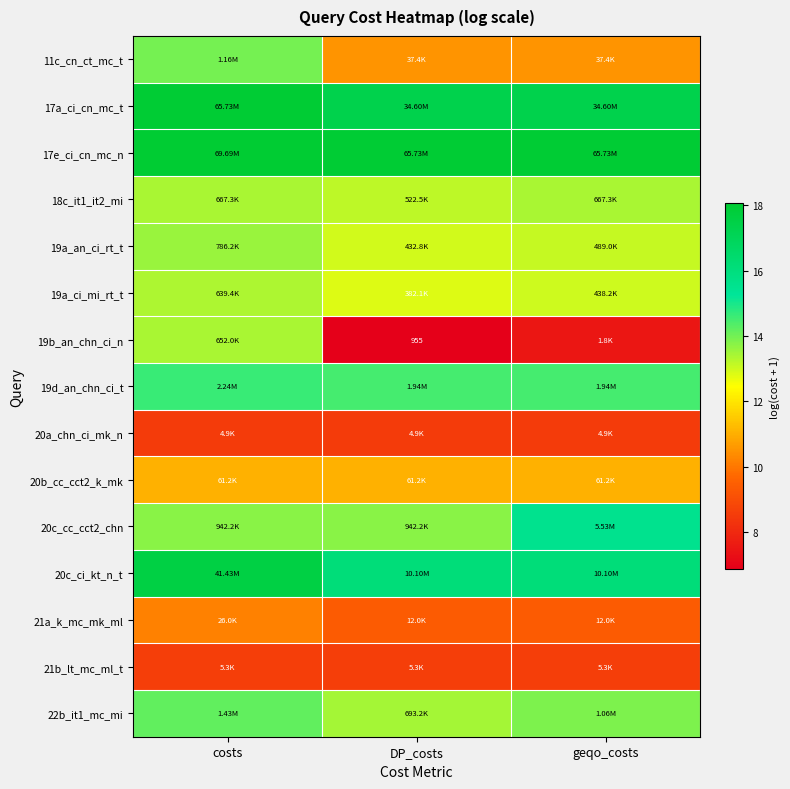

The 18c_it1_it2_mi series shows 21.1 at costs. True or false?

False